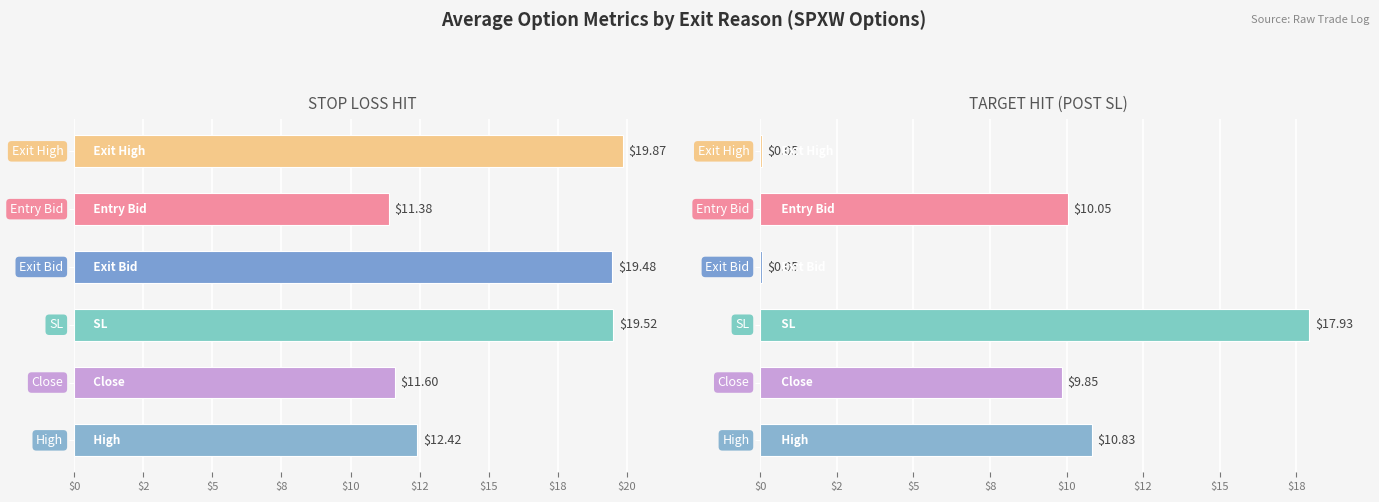

Count the number of categories in the chart.

6